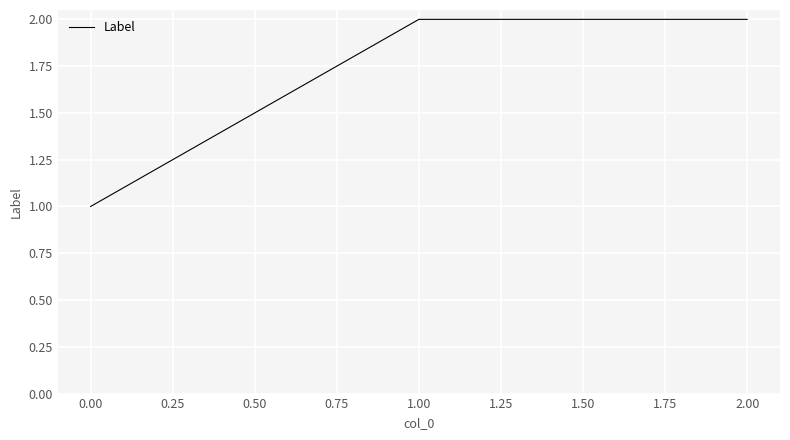

What is the change in value from 0.00 to 1.00?

+1